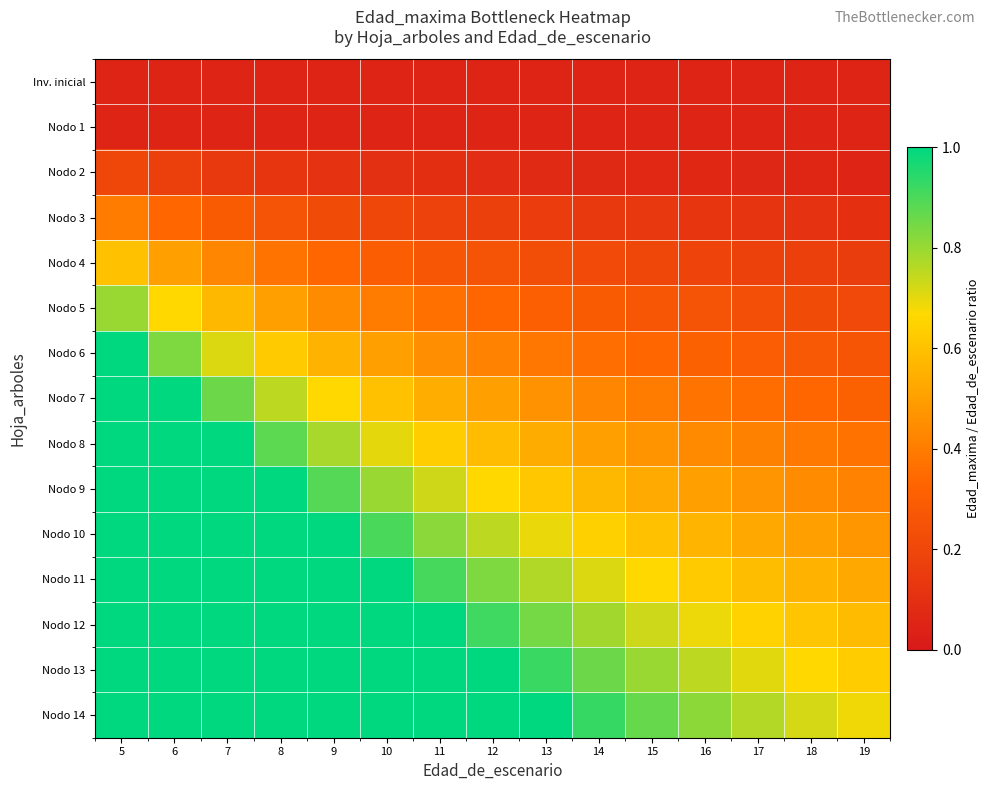

Which label corresponds to the smallest value in the chart?

5